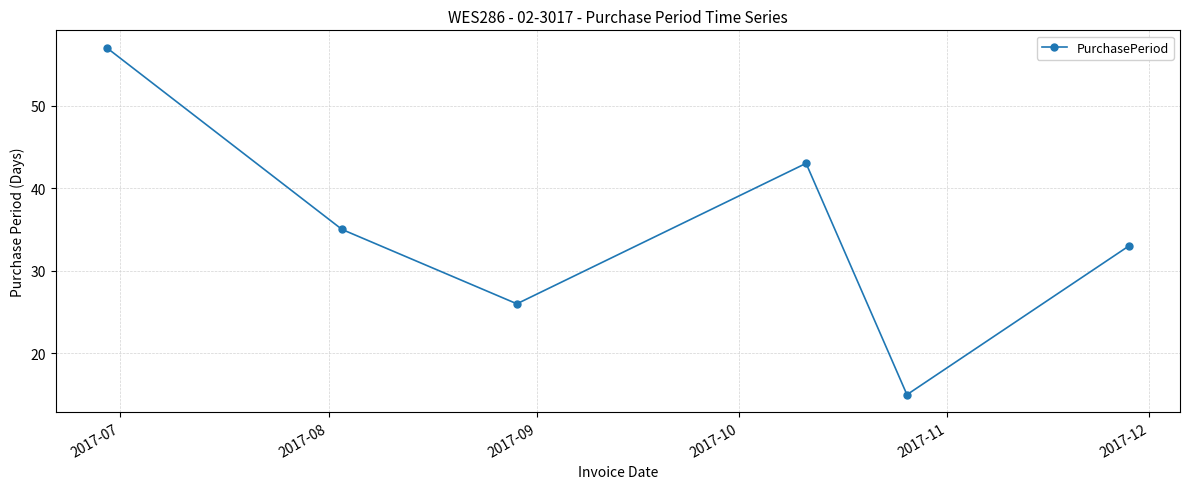

What is the value of the 3rd point from the left?

26